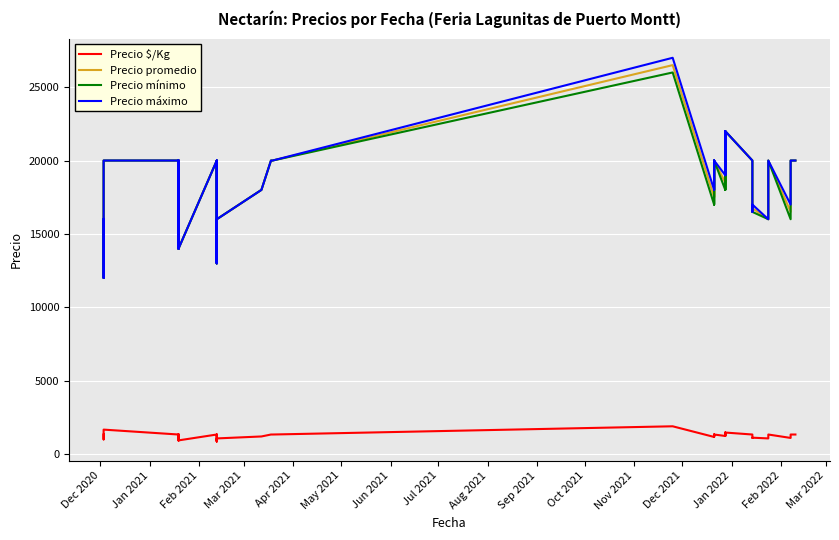

What is the lowest value of the Precio $/Kg series?

867